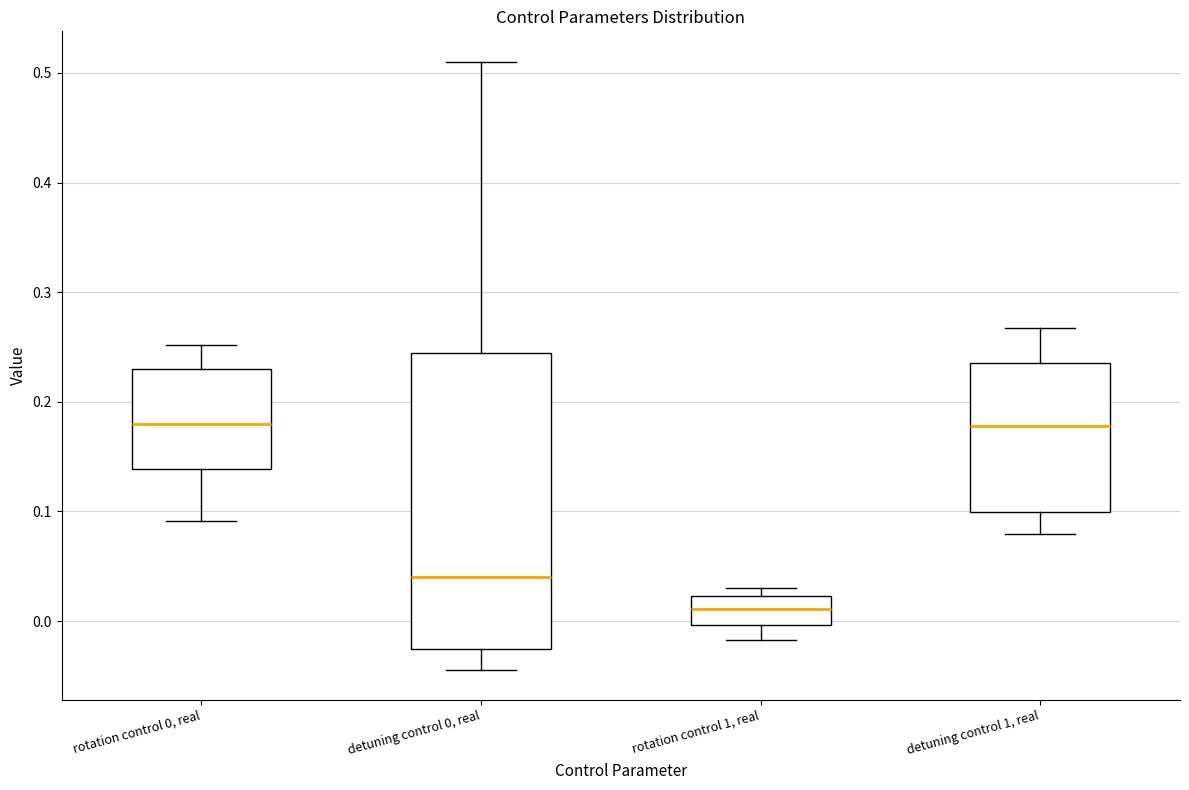

Reading left to right, transcribe this box plot: for each box, give where its median line is, the range the box spans, and where its two whiskers end, as read against the y-axis. The values are not printed on the chart, so give them approximately, as read against the axis.

rotation control 0, real: median 0.18, box 0.14 to 0.23, whiskers 0.09 to 0.25
detuning control 0, real: median 0.04, box -0.03 to 0.25, whiskers -0.04 to 0.51
rotation control 1, real: median 0.01, box 0.00 to 0.02, whiskers -0.02 to 0.03
detuning control 1, real: median 0.18, box 0.10 to 0.24, whiskers 0.08 to 0.27